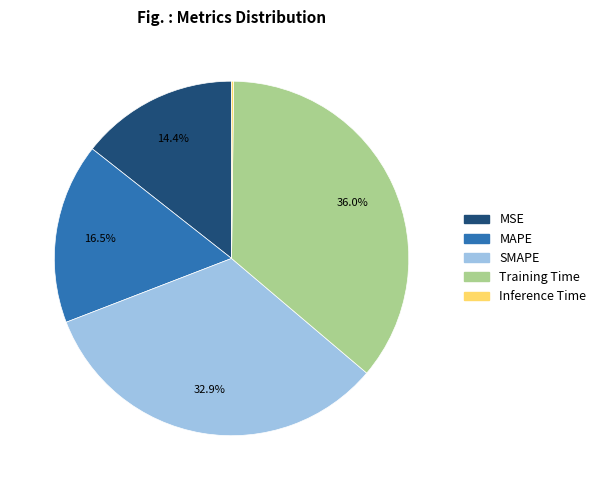

To the nearest percent, what is the average slice percentage?

20%